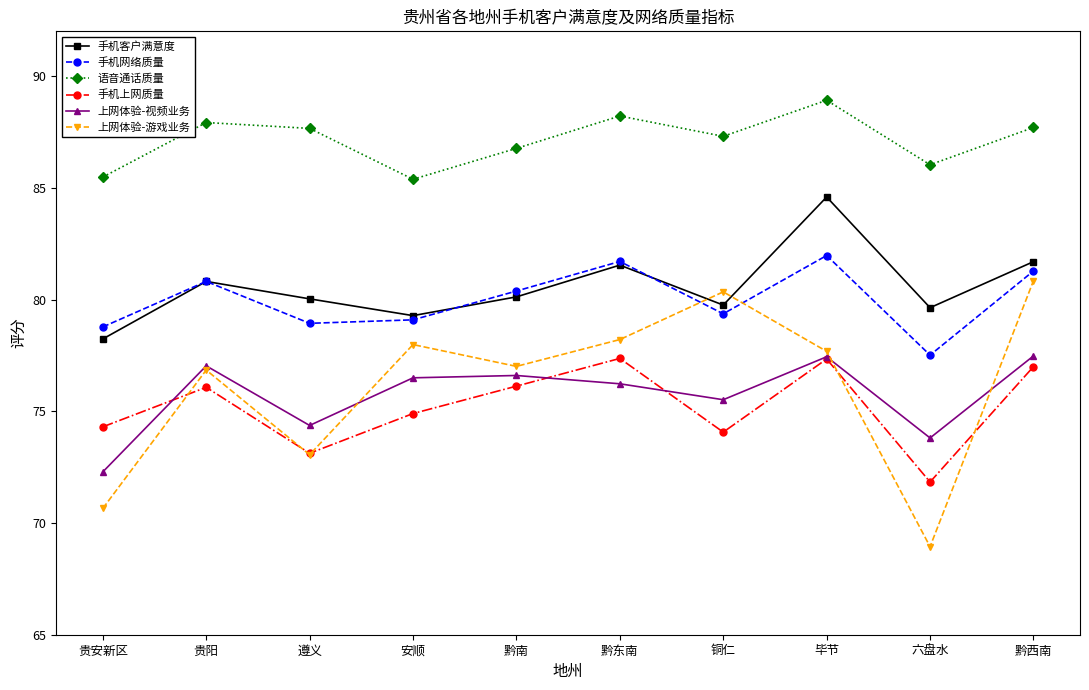

Which series changed the most between 安顺 and 黔西南?

上网体验-游戏业务